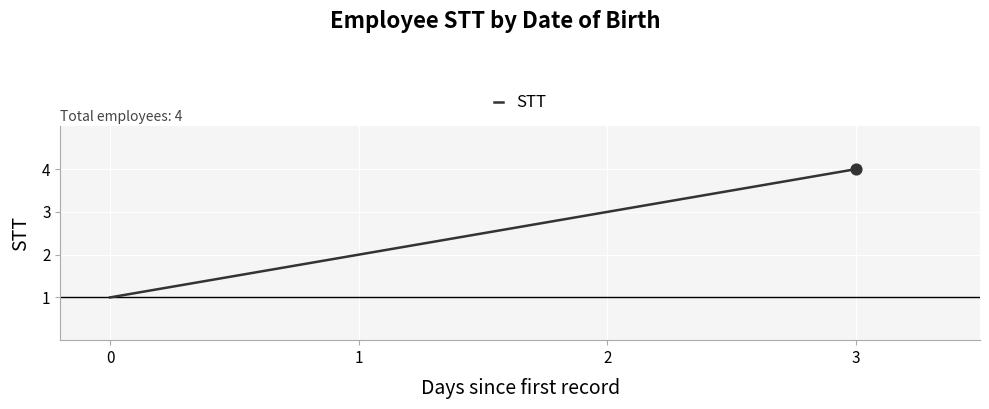

Which has a higher value, 2 or 1?

2